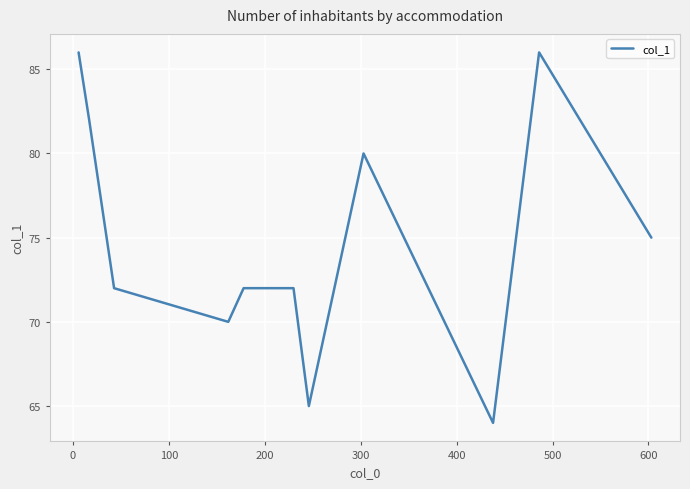

What is the maximum value shown in the chart?

86